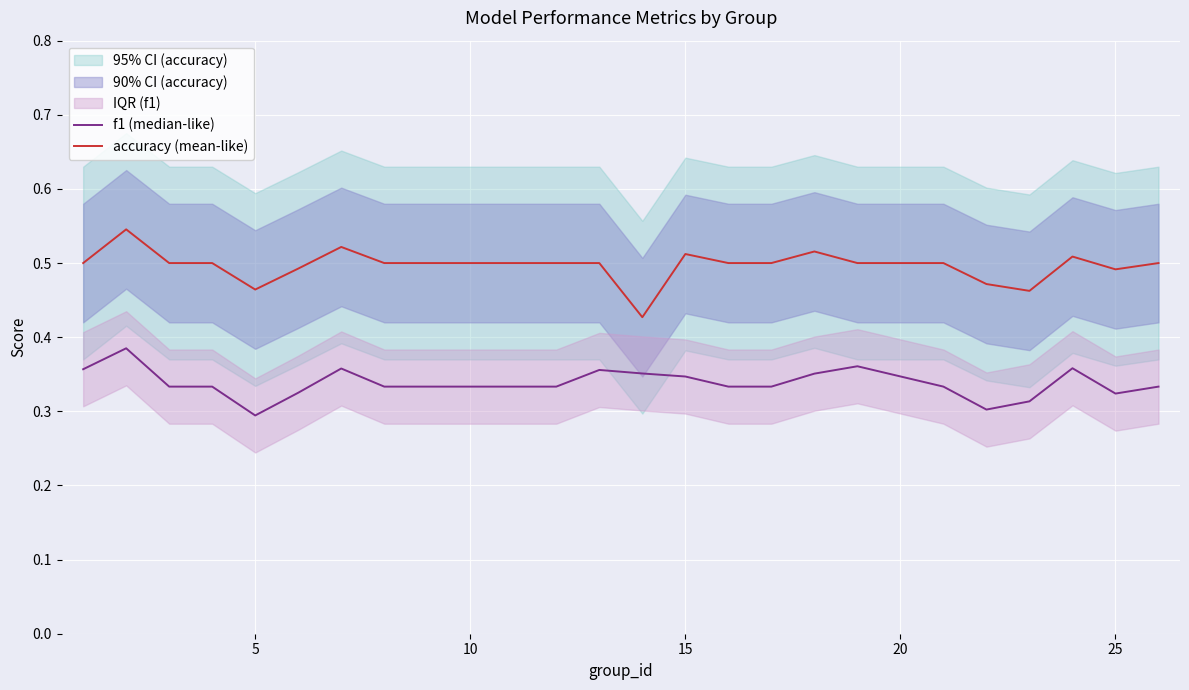

What is the value of the f1 (median-like) point at the 12th from the left?

0.3